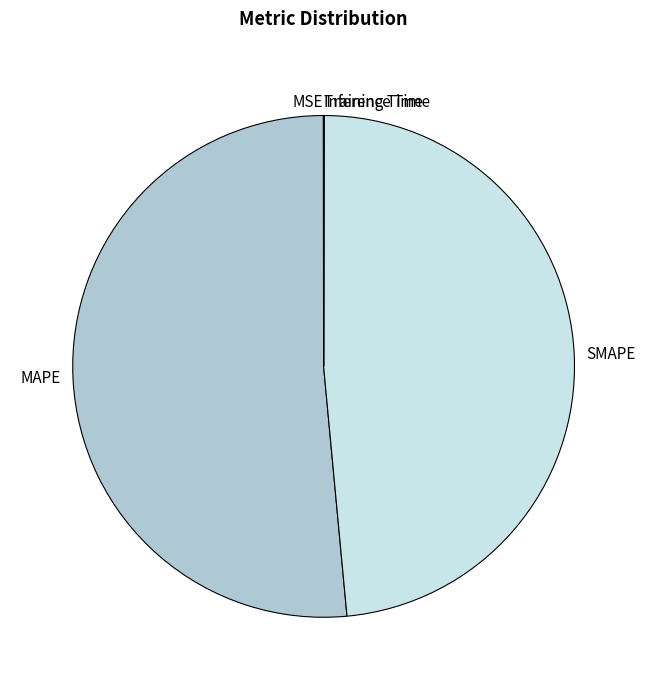

Which category has the biggest portion of the pie?

MAPE